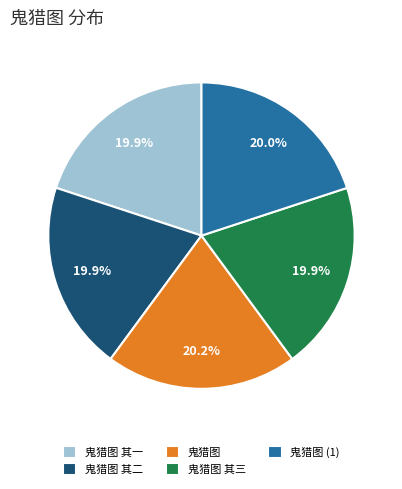

How many segments does this pie chart have?

5